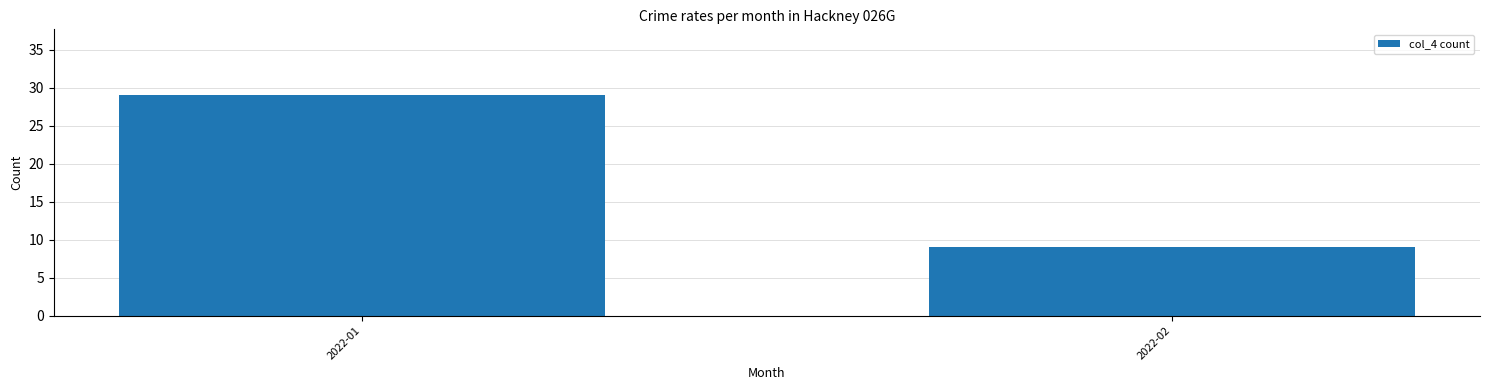

What is the minimum value shown in the chart?

9